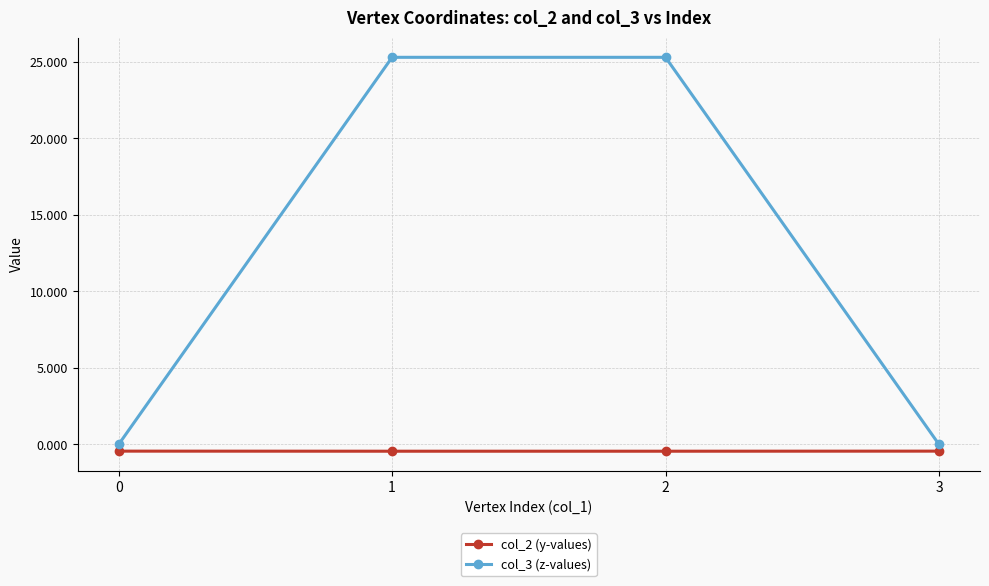

True or false: col_2 (y-values) and col_3 (z-values) cross at least once.

False